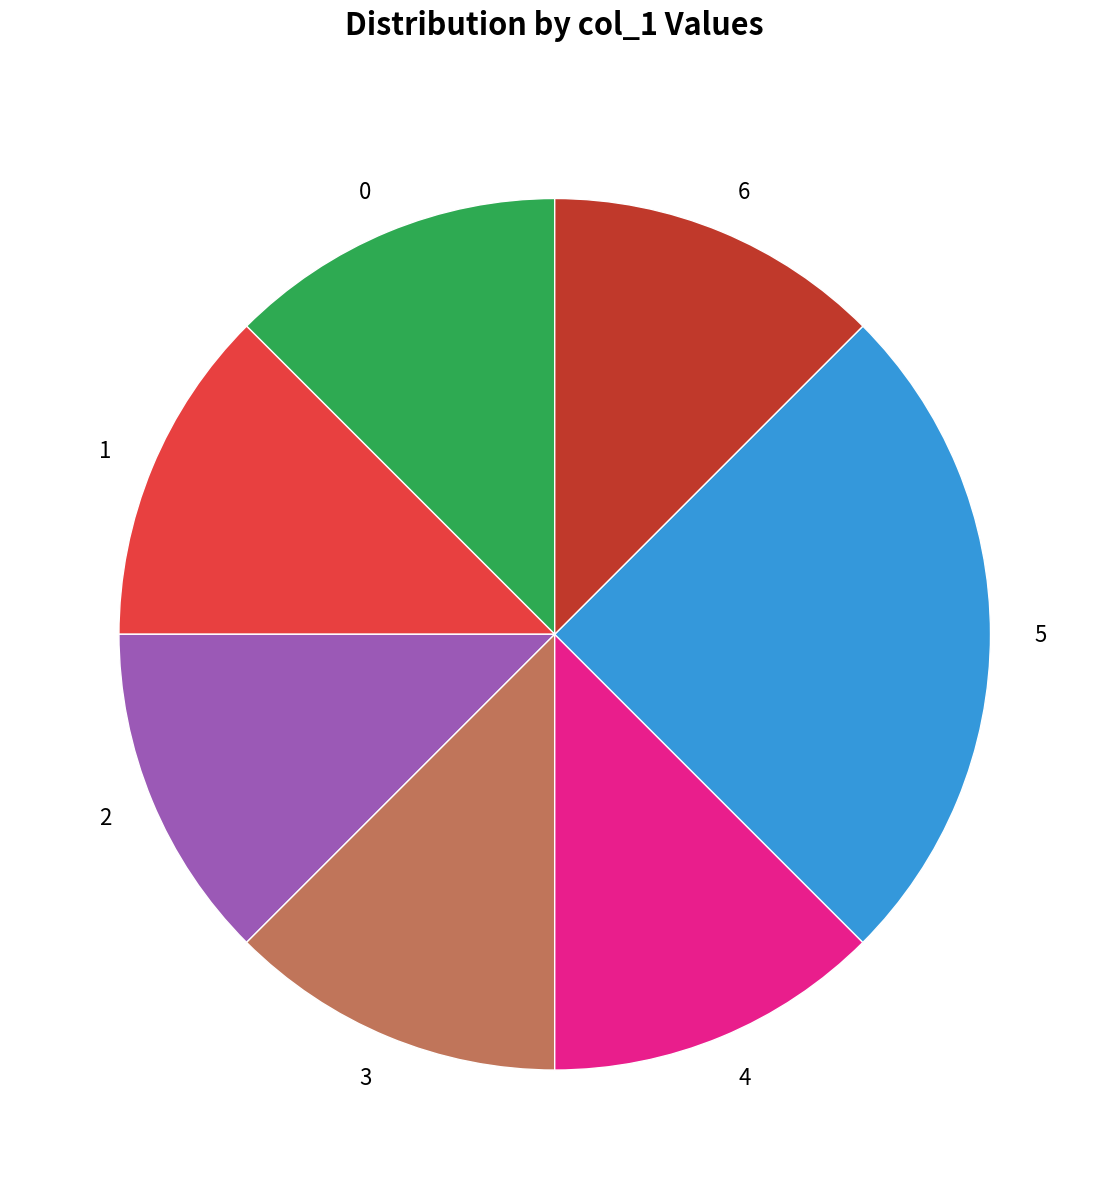

True or false: 2 accounts for 1% of the total.

False